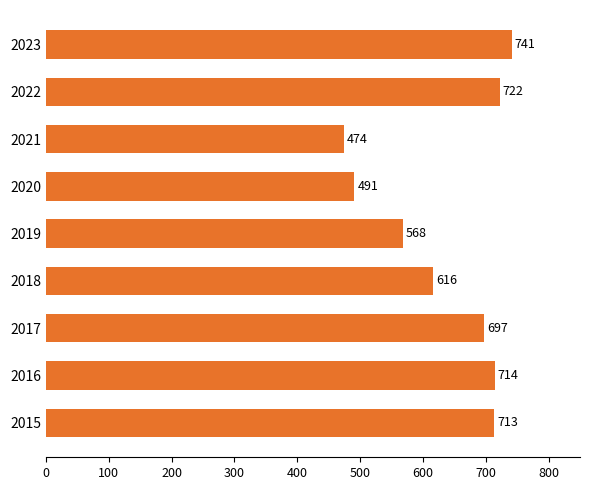

What is the sum of all values?

5736